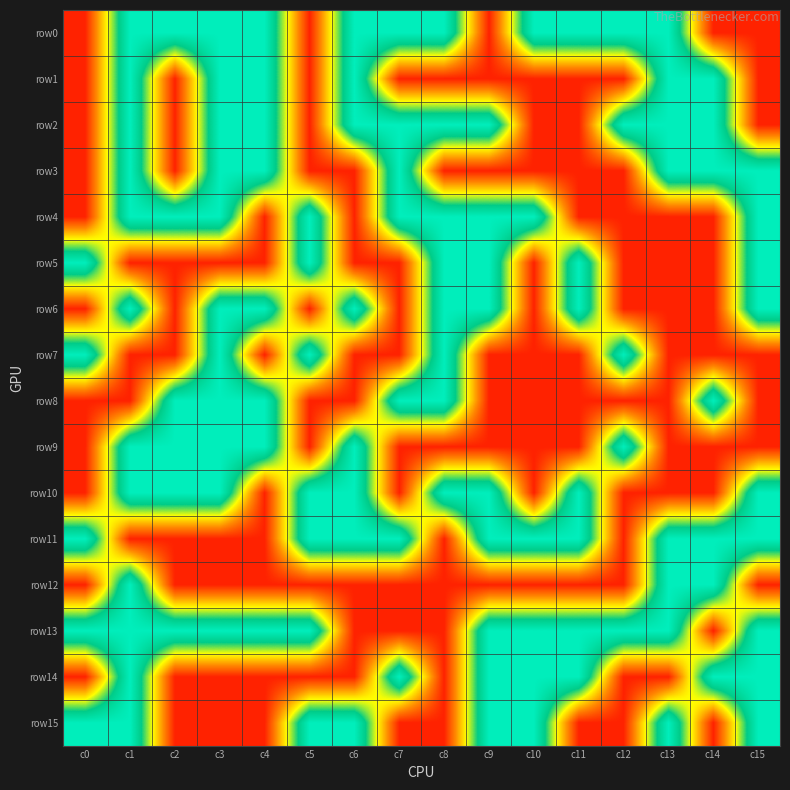

At c2, list the series in order from largest to smallest.

row0, row4, row8, row9, row10, row13, row1, row2, row3, row5, row6, row7, row11, row12, row14, row15